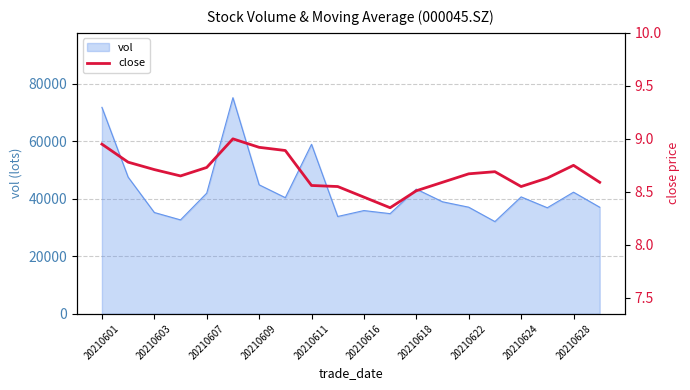

What is the lowest value of the vol series?

32065.0